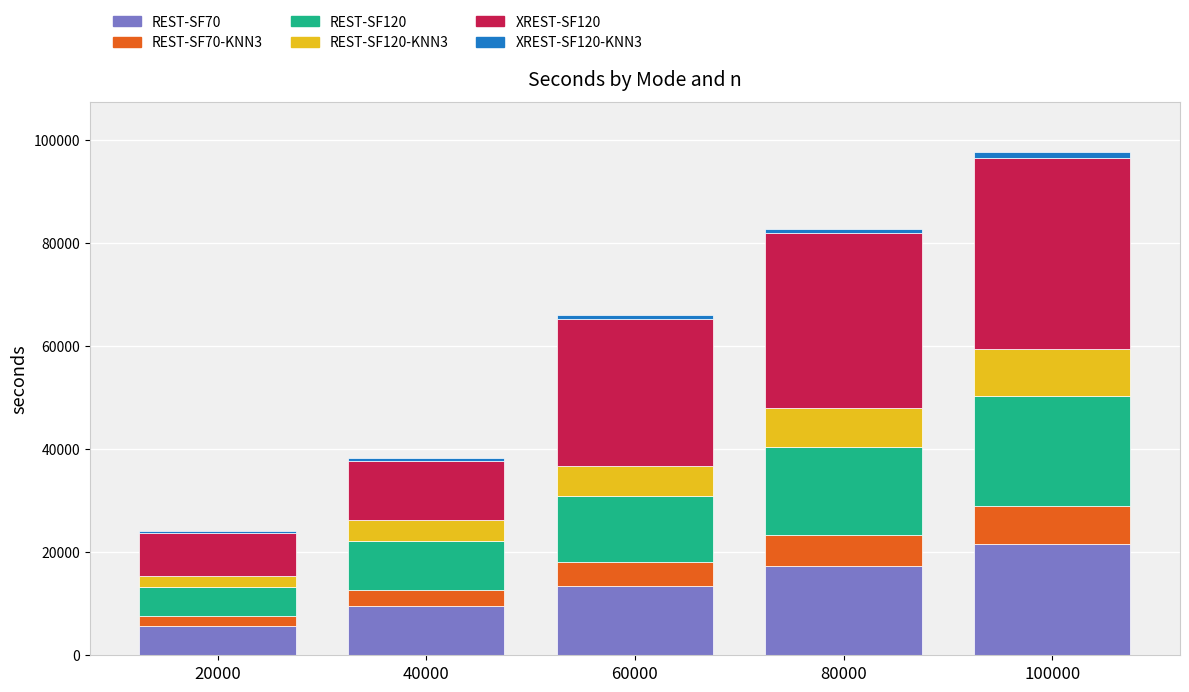

Is it true that REST-SF70 equals 11384 at 100000?

False